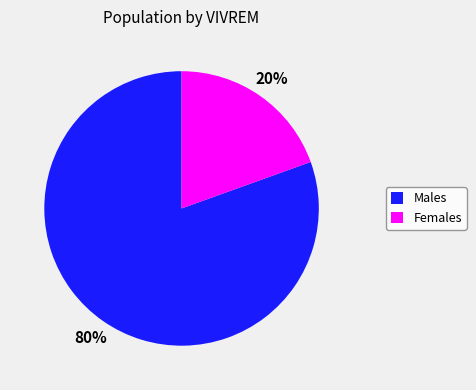

How many slices are in this pie chart?

2